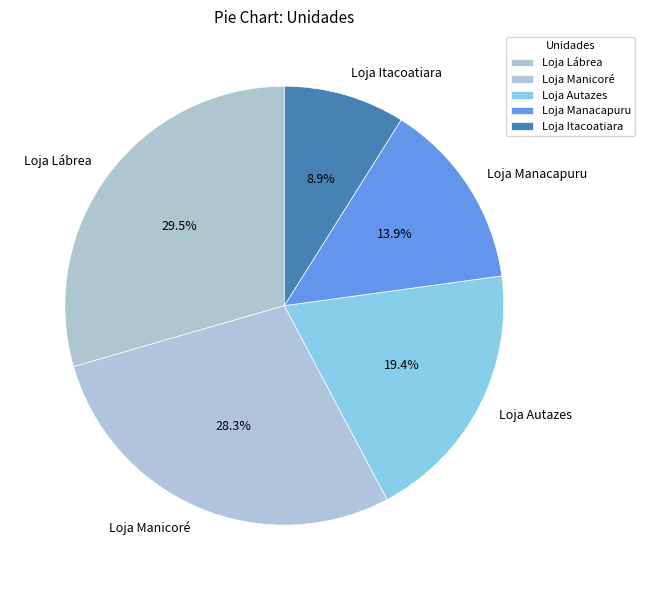

Is it true that Loja Itacoatiara is 16% of the pie?

False